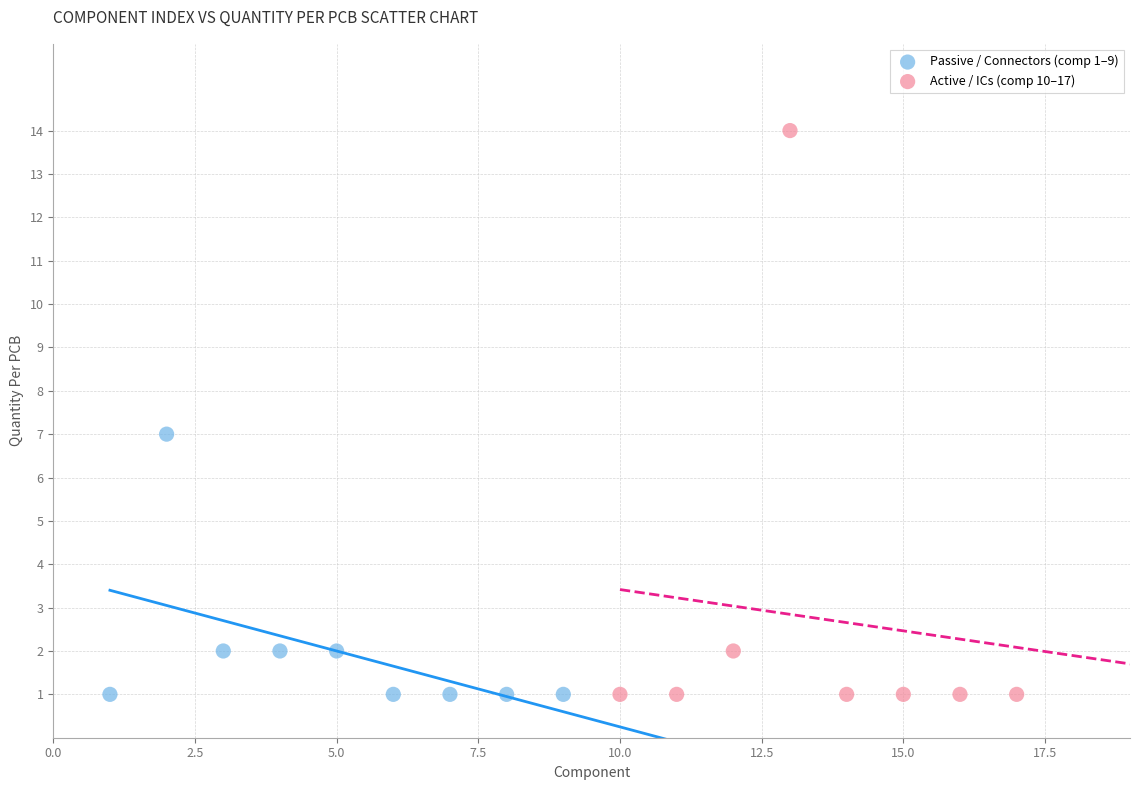

Which series contains the highest Y value?

Active / ICs (comp 10–17)